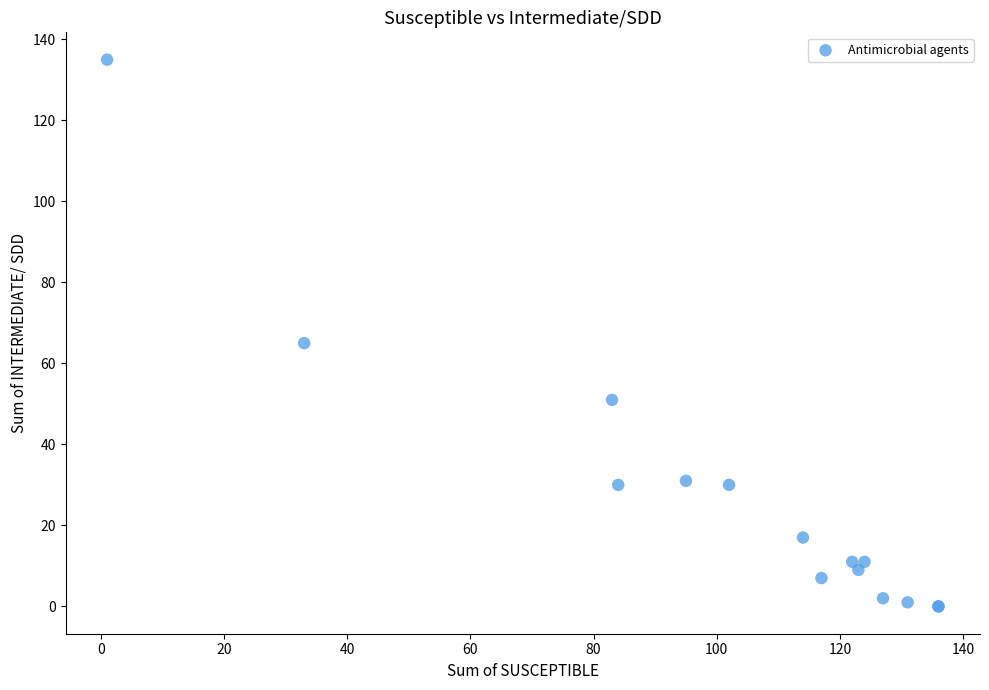

What Y value in the scatter plot is closest to 67?

65